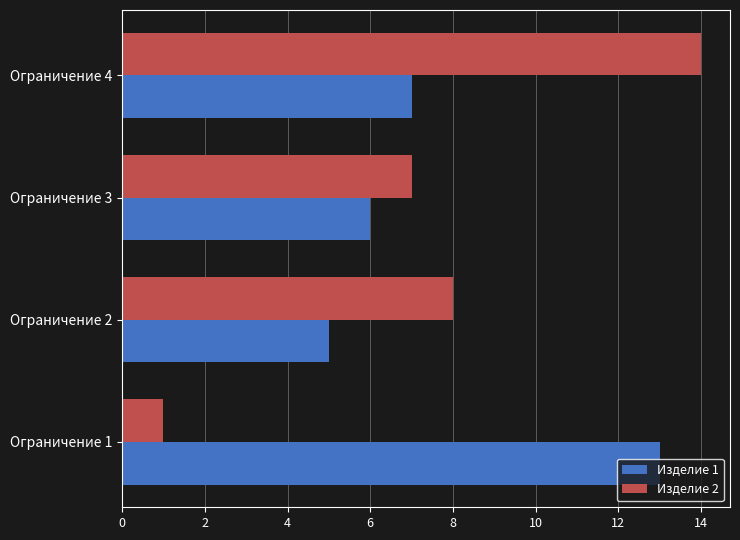

At which label is Изделие 2 closest to 7?

Ограничение 3